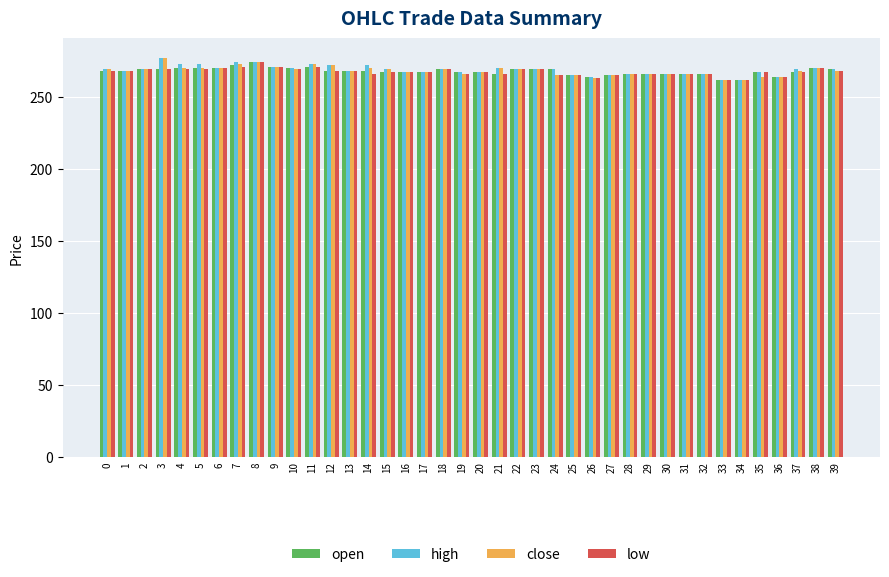

What is the maximum value for low?

274